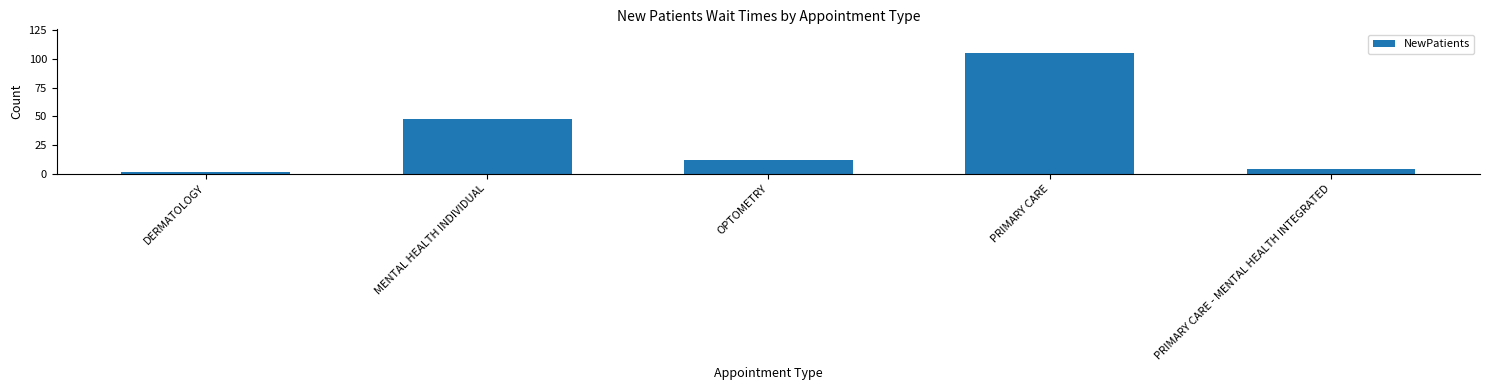

Reading left to right, extract all data points from this chart.

1.5	47.5	12.2	104.8	4.0